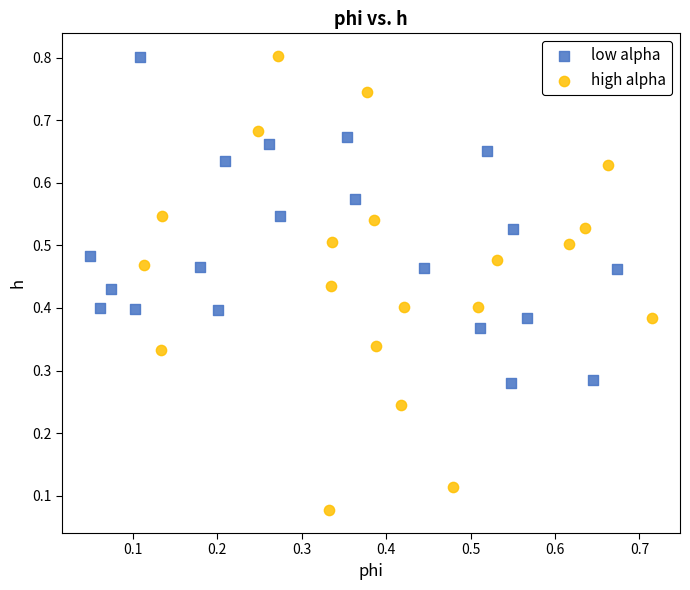

Which series contains the lowest Y value?

high alpha